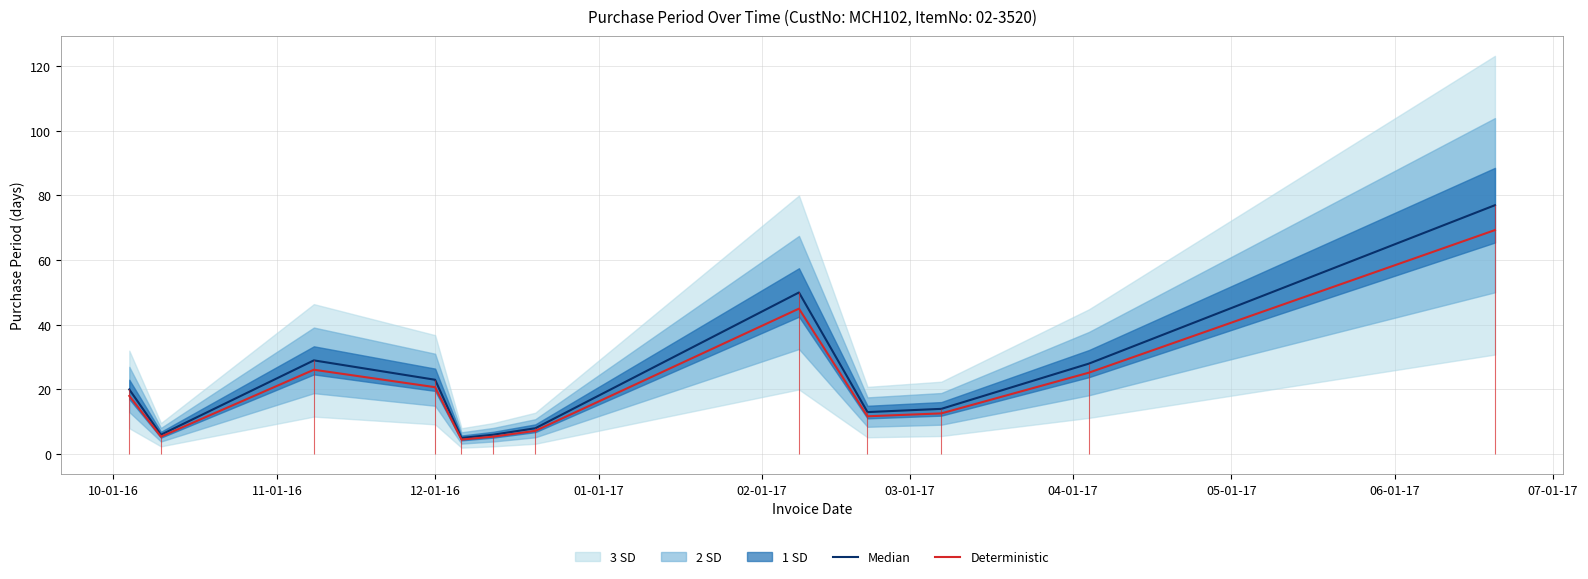

True or false: Median and Deterministic cross at least once.

False